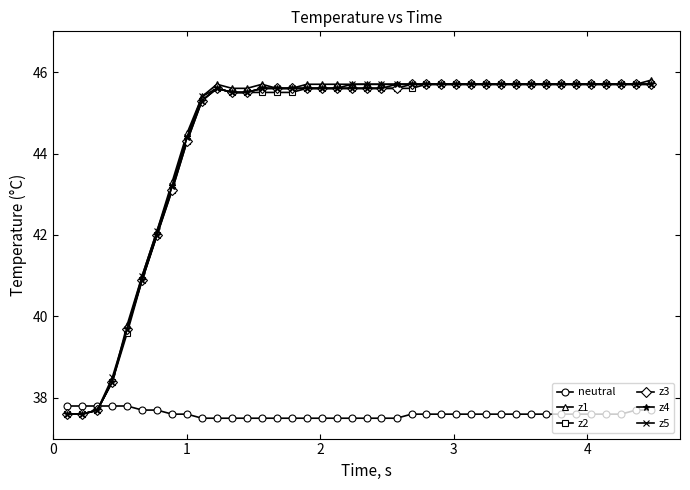

Which series has the largest range (max minus min)?

z1